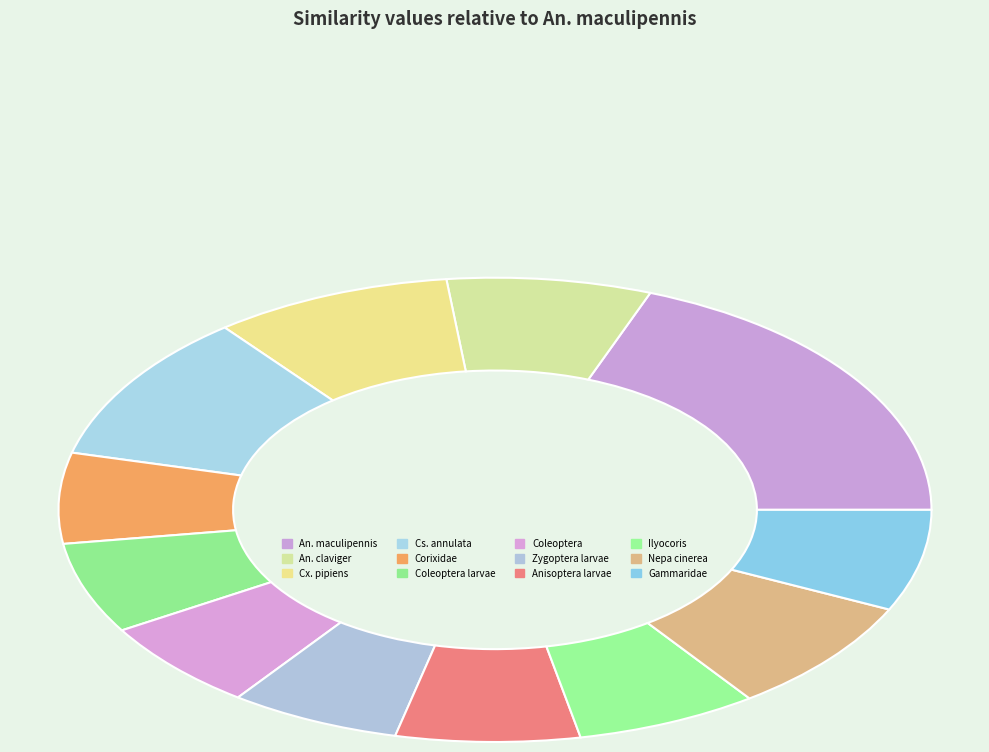

To the nearest percent, what percentage of the pie is Zygoptera larvae?

6%